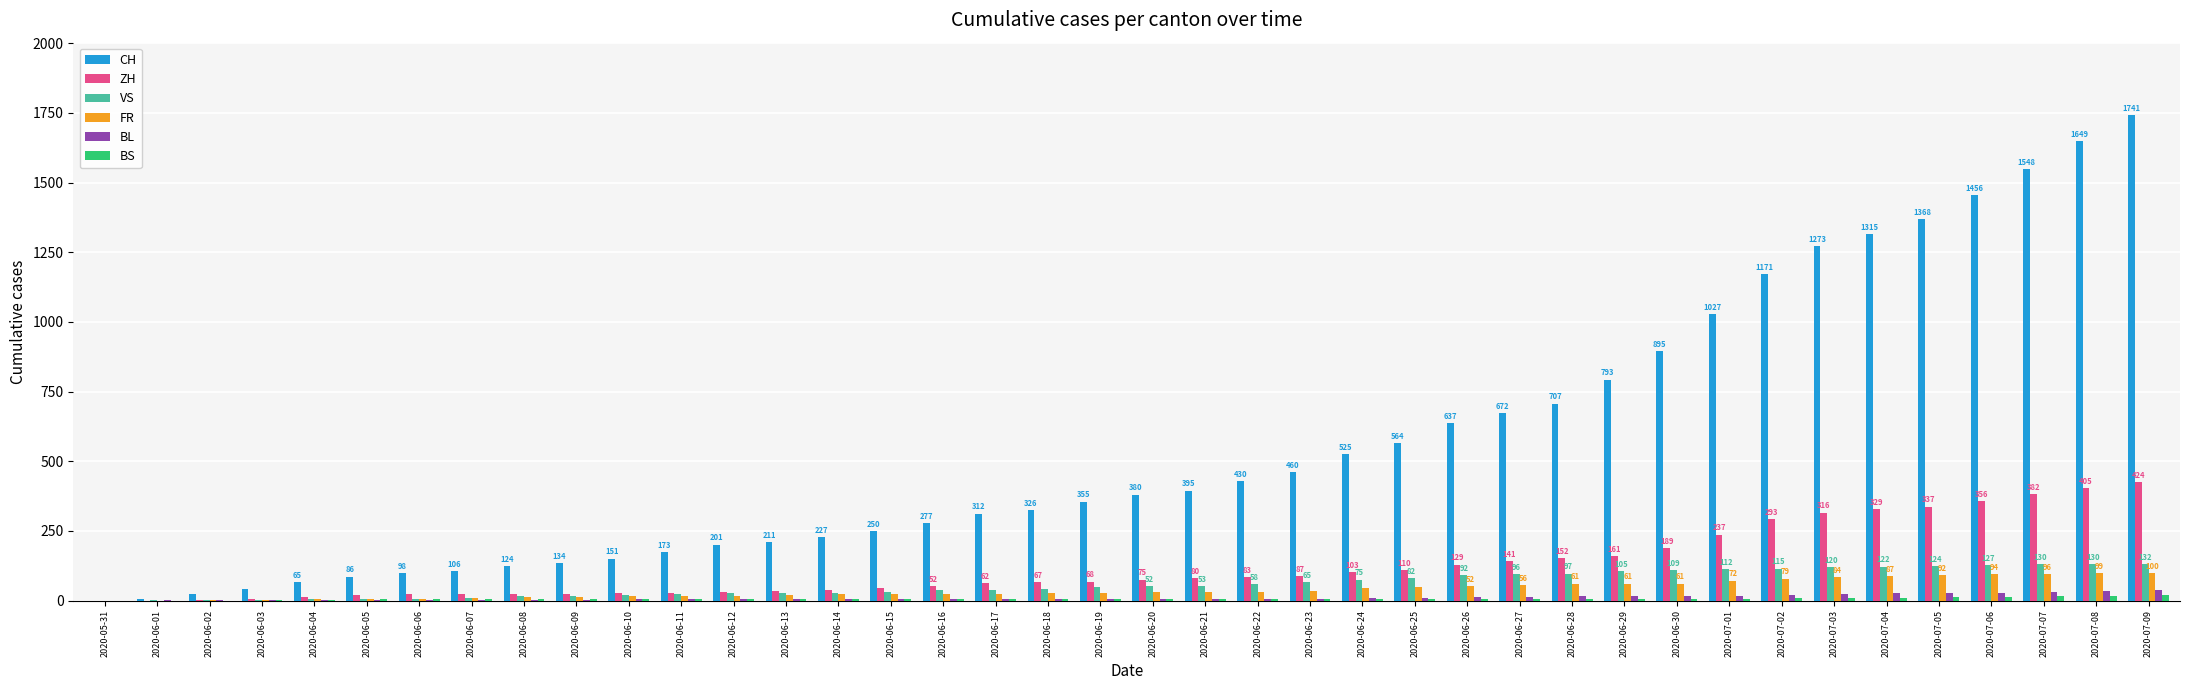

Which series has the widest spread of values?

CH